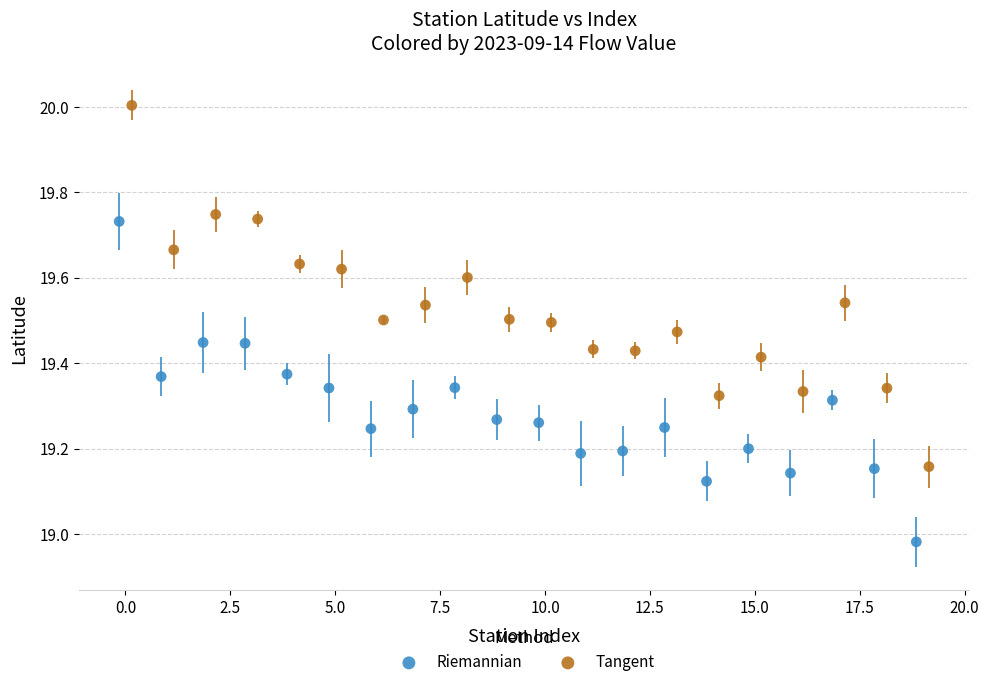

Which series reaches the maximum Y coordinate?

Tangent